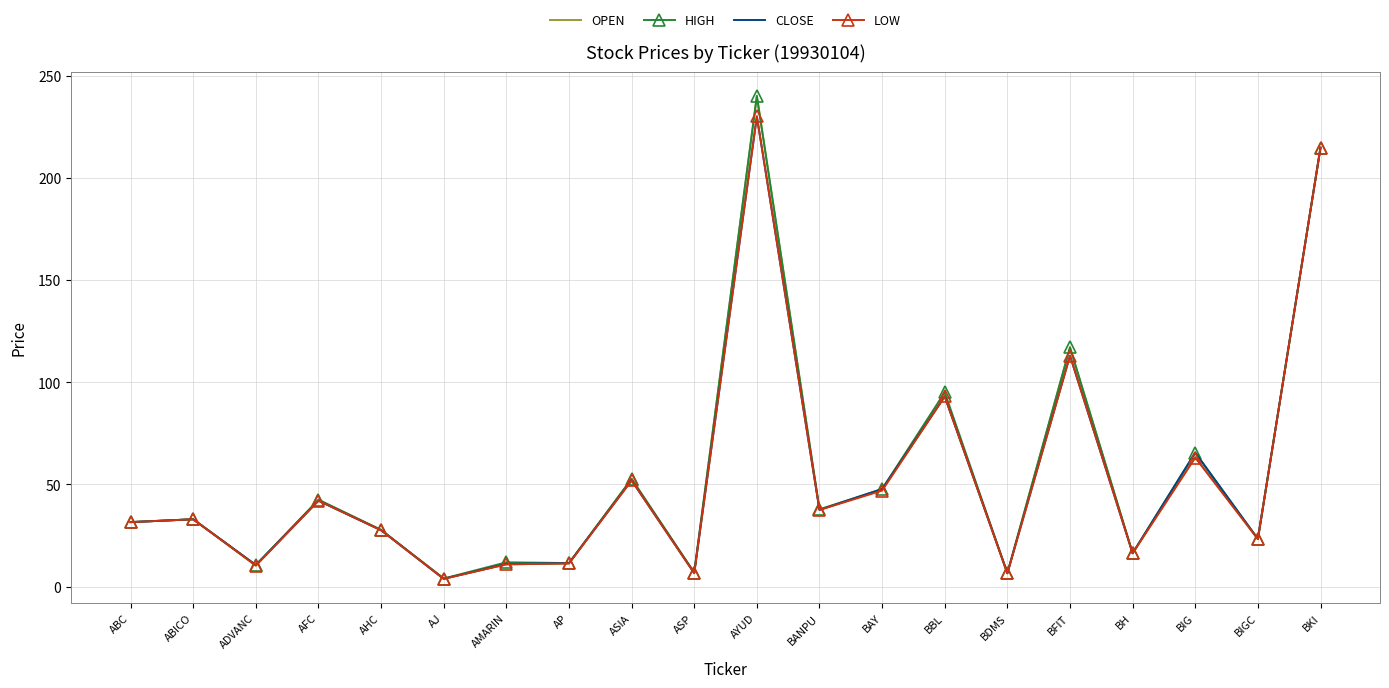

Which category has the lowest value across all series?

AJ